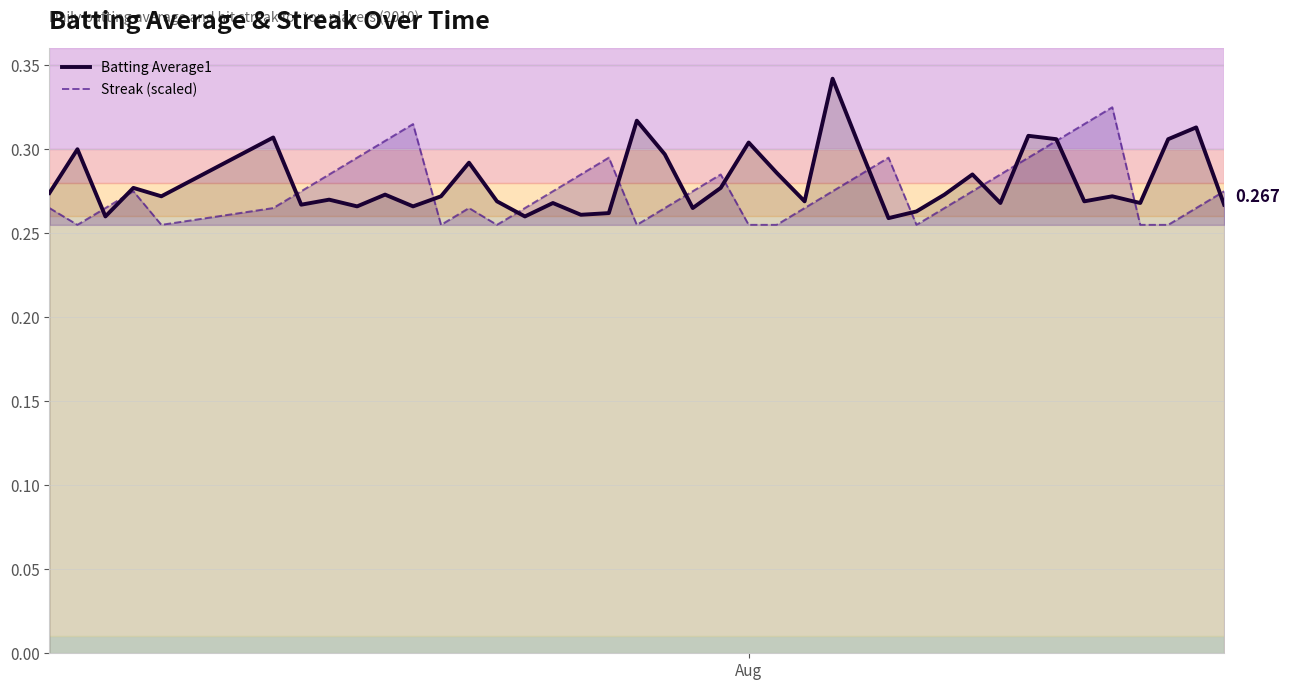

What are all the series names shown in the legend?

Batting Average1, Streak (scaled)